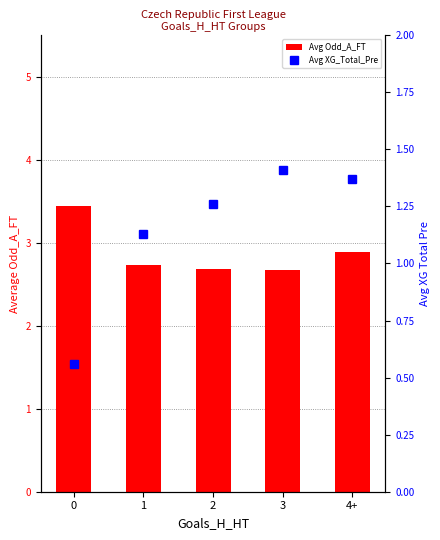

Rank the categories by Avg Odd_A_FT value from highest to lowest.

0, 4+, 1, 2, 3